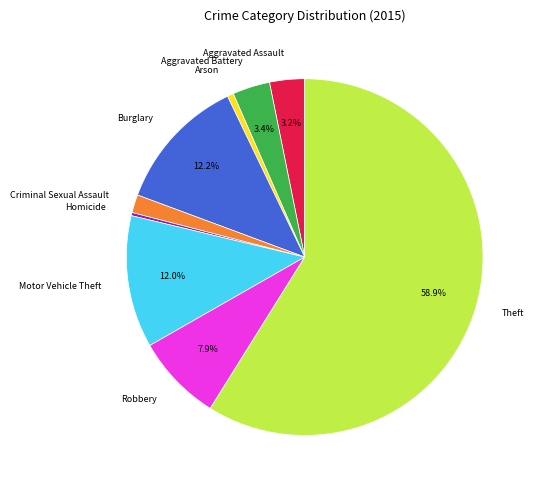

How many segments does this pie chart have?

9